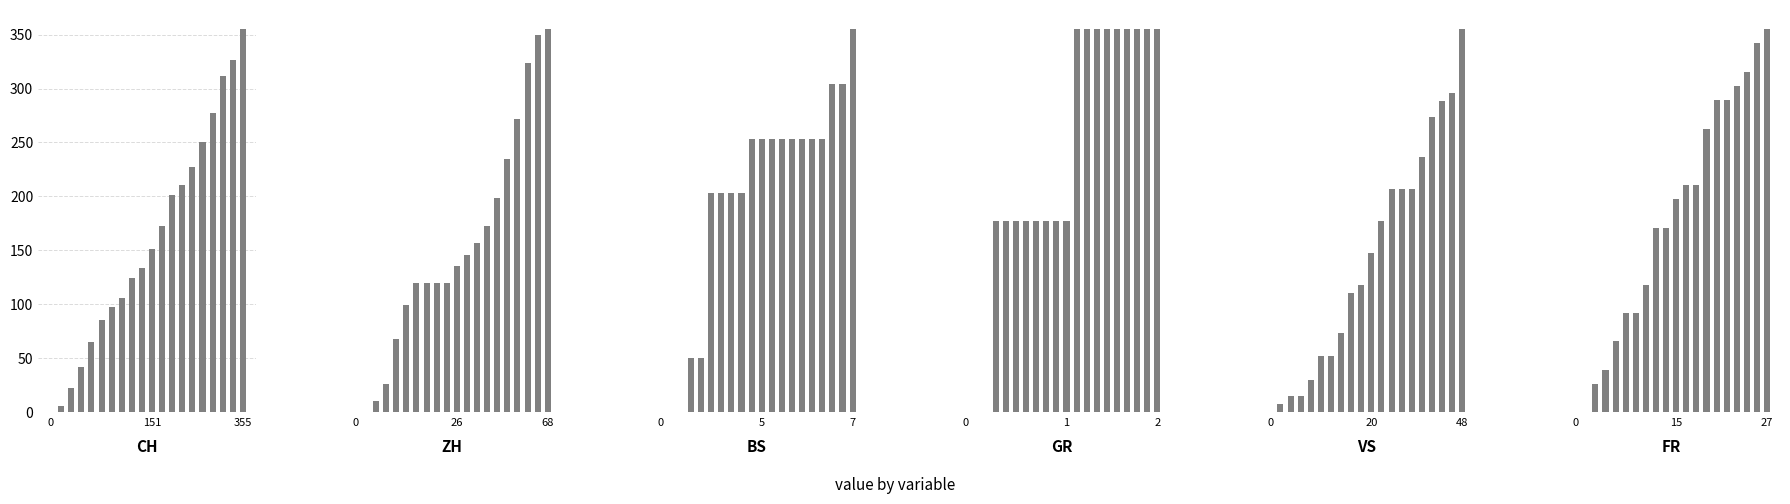

What position from the right is 18?

2